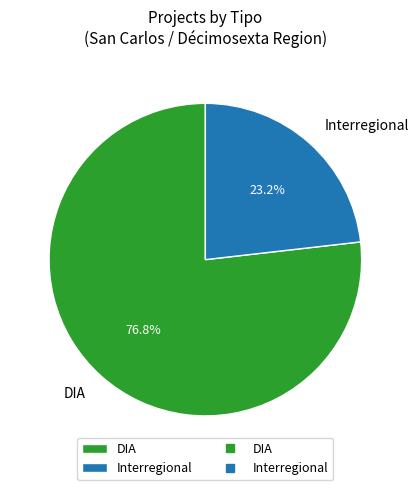

Is it true that DIA is 63% of the pie?

False